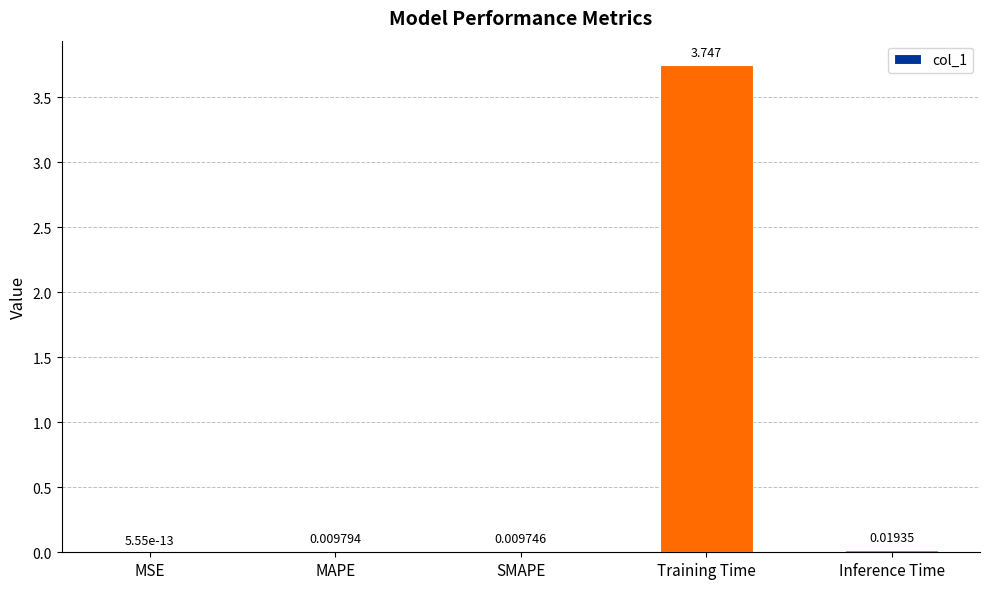

Where is the data nearest to the value 1?

Inference Time